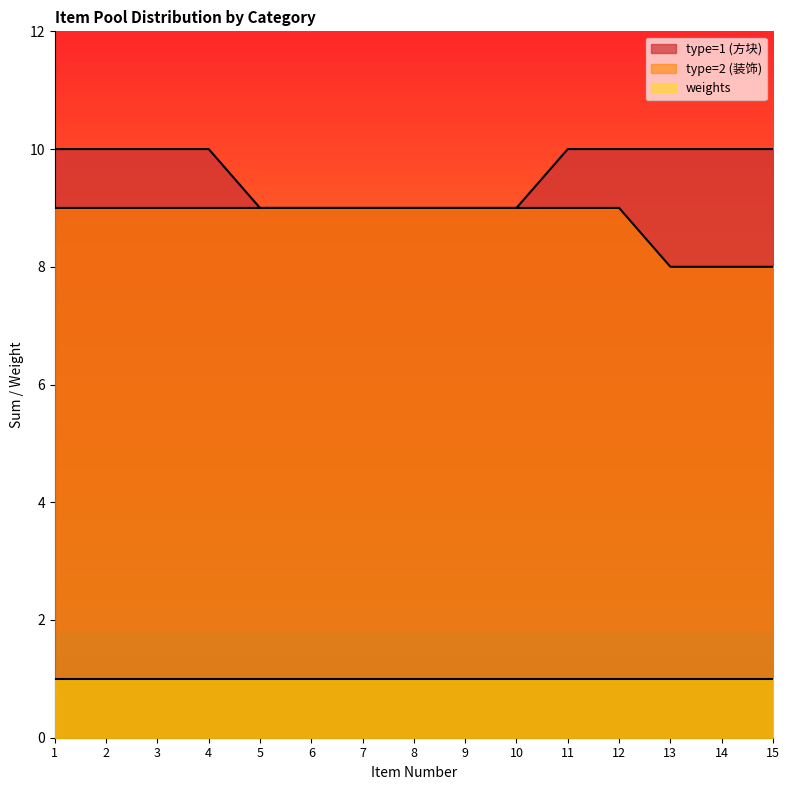

What is the difference between the maximum and minimum values in the type=1 (方块) series?

1